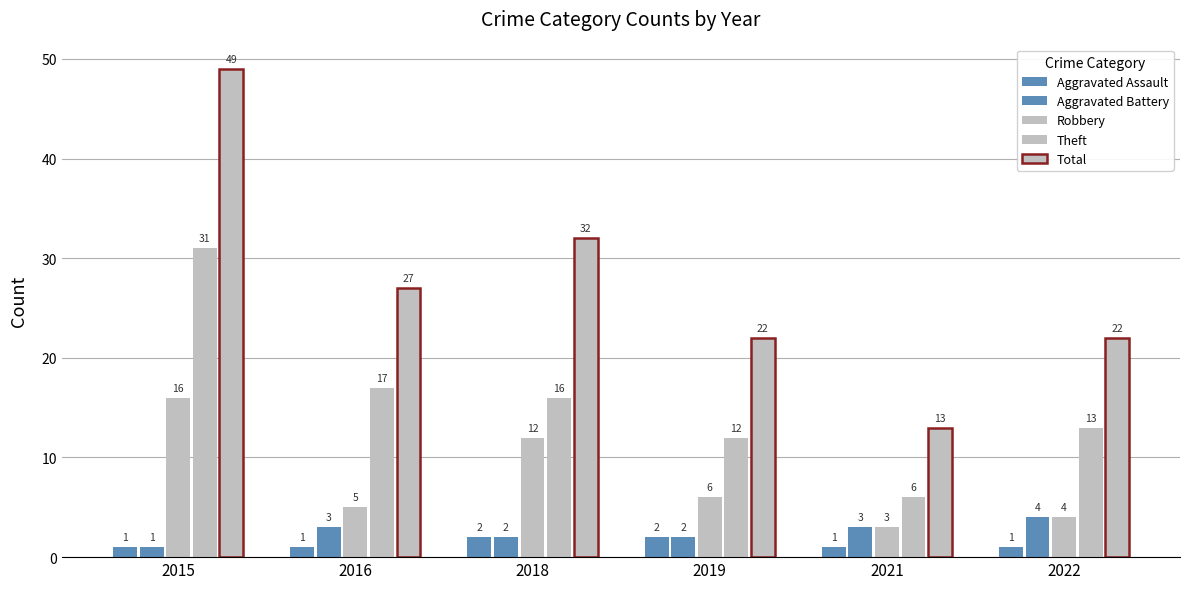

Between 2015 and 2016, which is larger?

2015